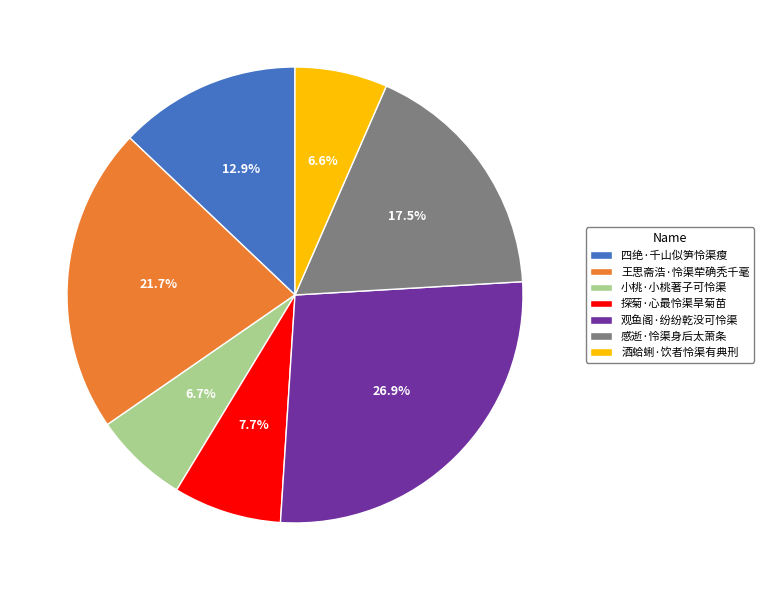

How many slices are in this pie chart?

7